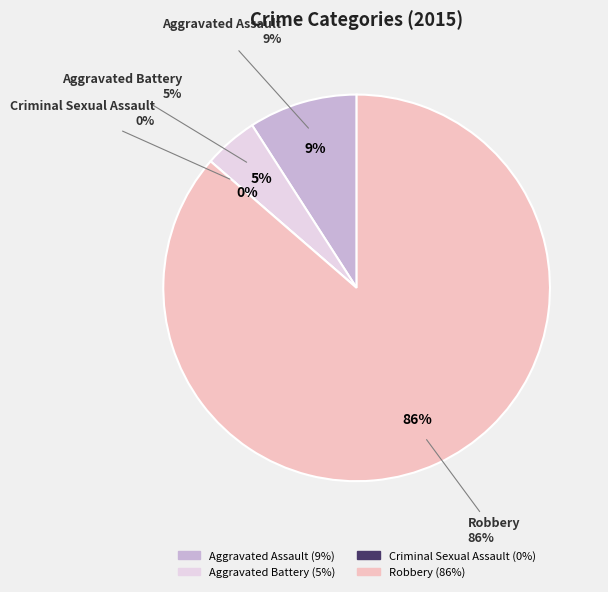

What is the ratio of the value at Aggravated Battery to the value at Aggravated Assault?

0.5